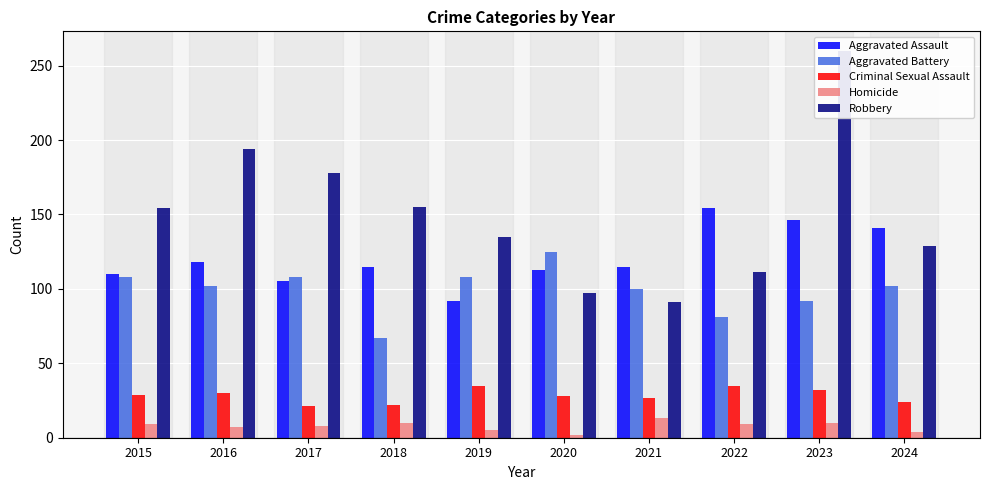

What is the sum of the Robbery values at 2017 and 2024?

307